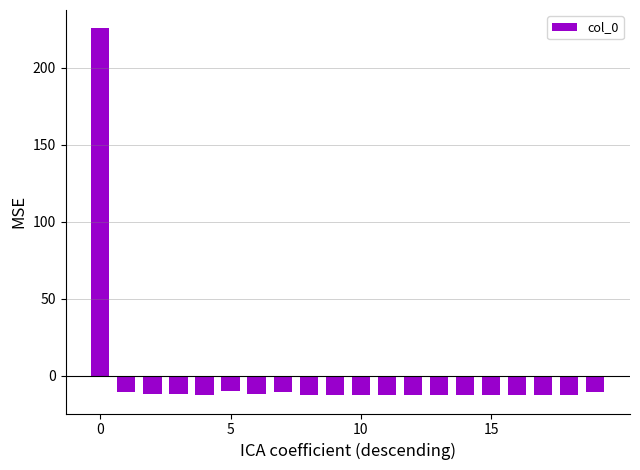

How many negative values are there?

19